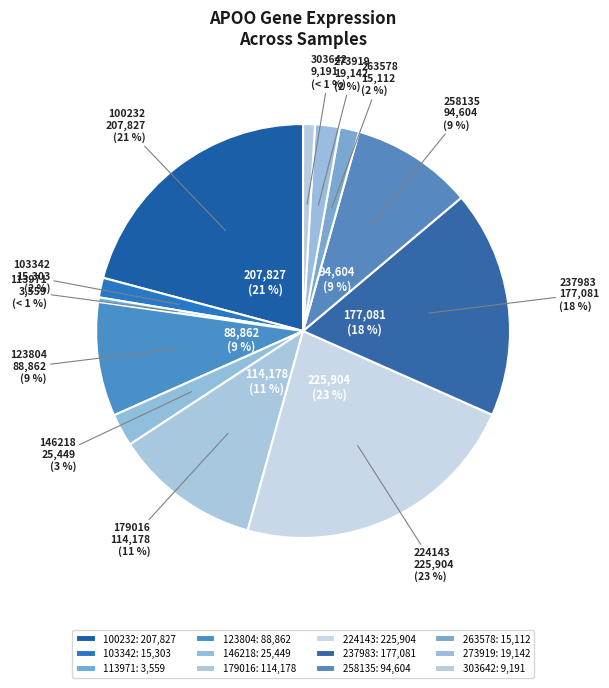

Which category has the smallest portion of the pie?

113971